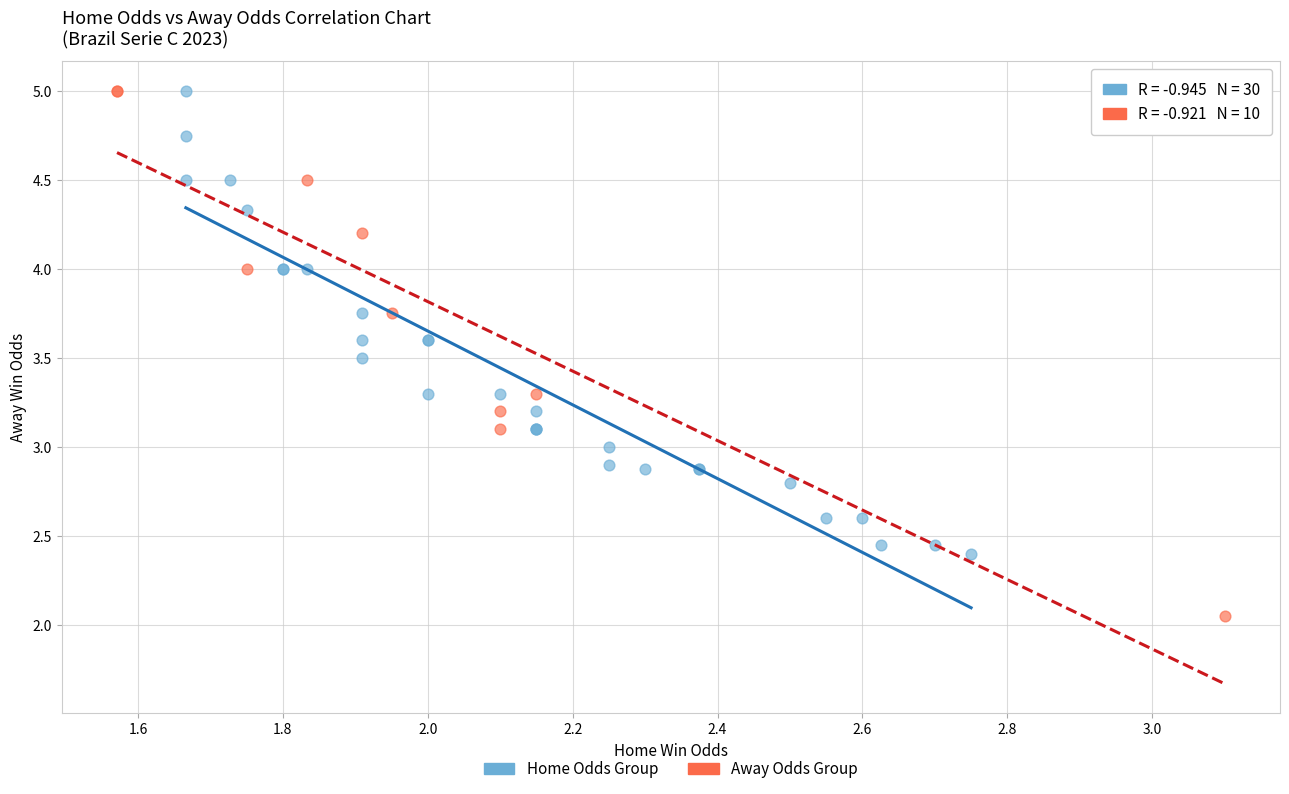

Which series reaches the minimum Y coordinate?

Away Odds Group